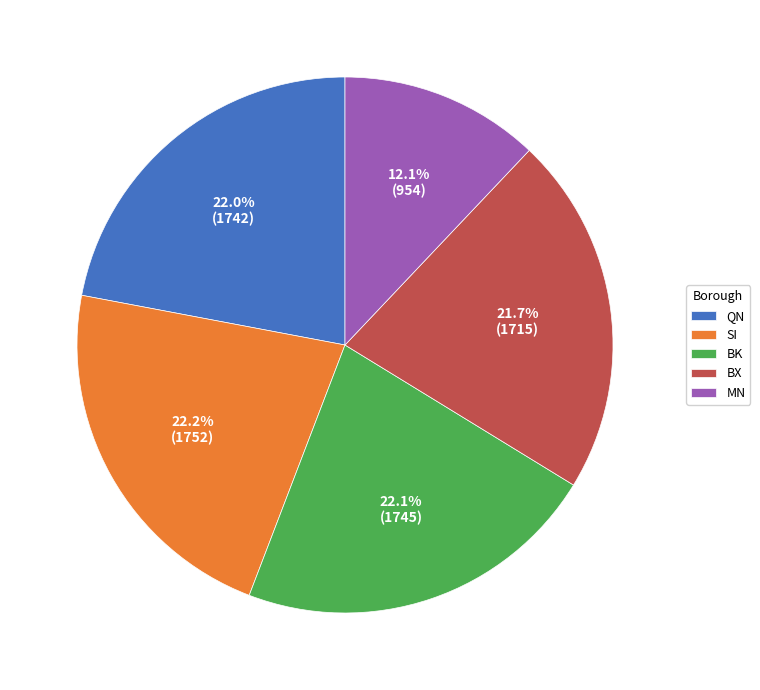

Between BX and MN, which is larger?

BX